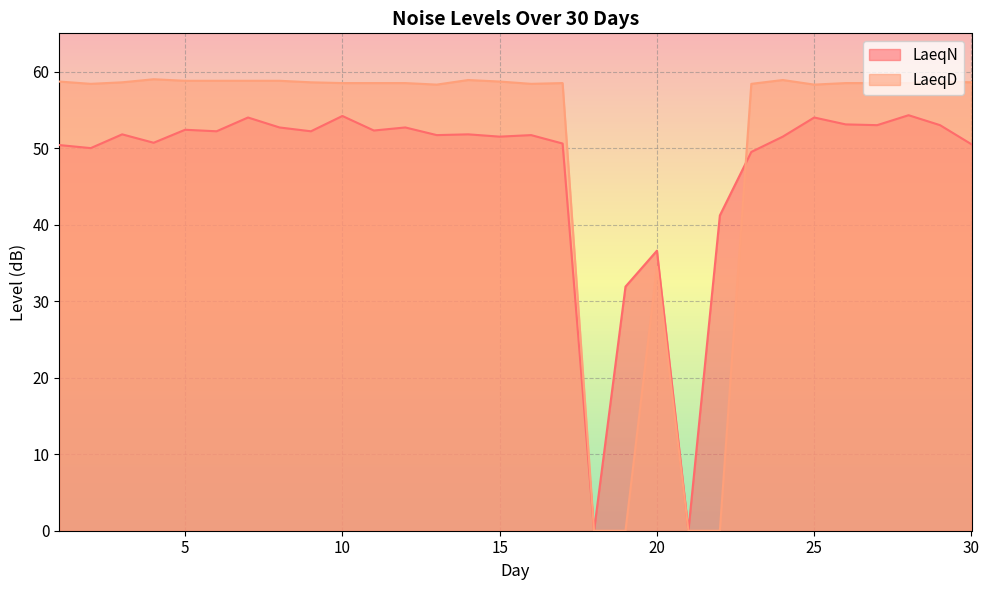

How many data points in LaeqN are above 51?

19